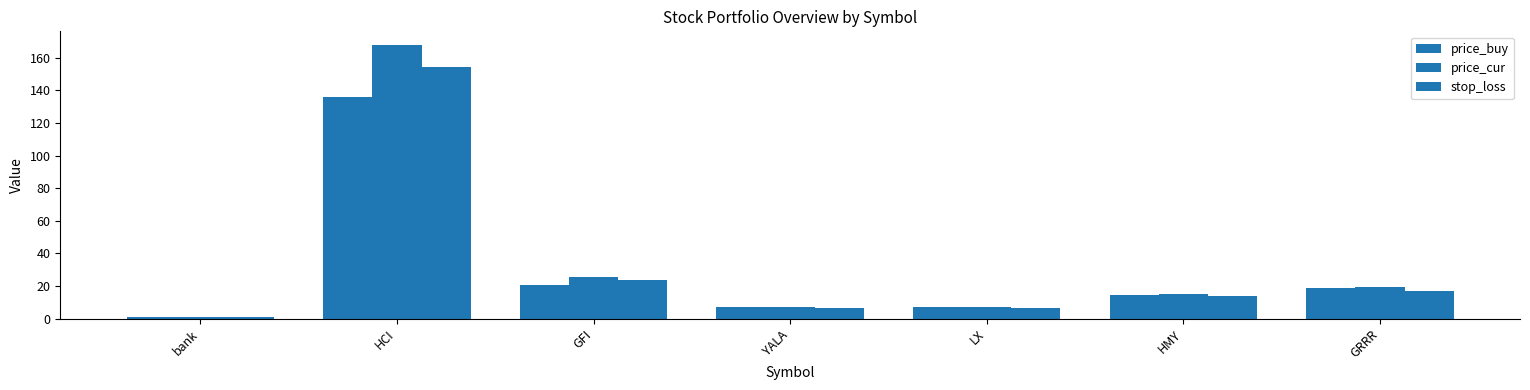

Which series has the largest range (max minus min)?

price_cur